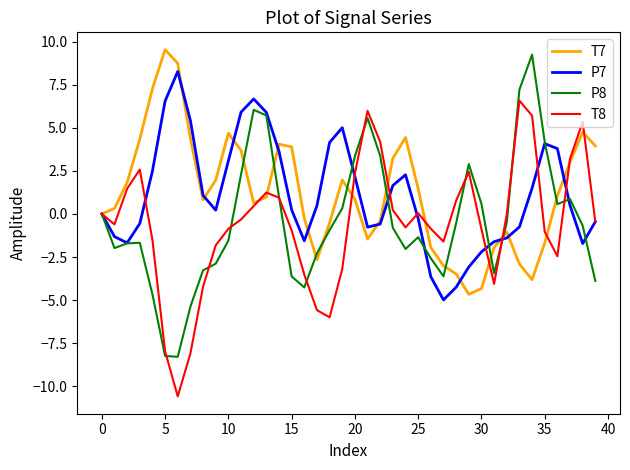

What is the sum of all T8 values?

-24.0